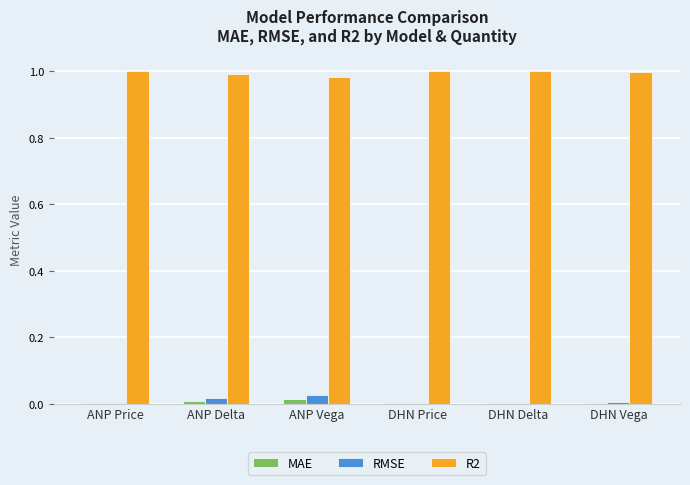

The value of R2 at DHN Price is 1.0. True or false?

True